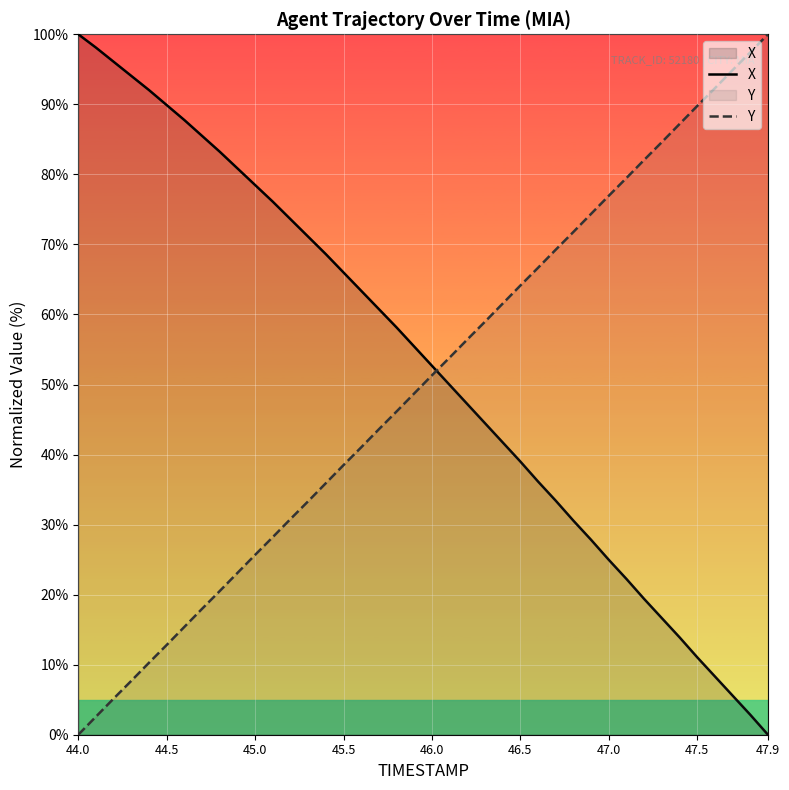

What is the difference between the maximum and minimum values in the Y series?

100.0